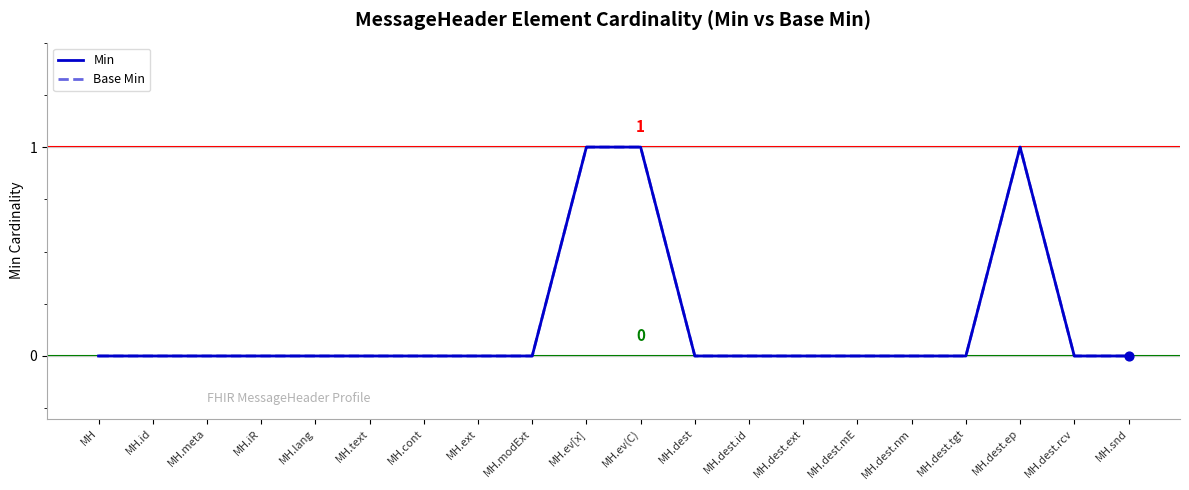

At which category is the sum across all series the highest?

MH.ev[x]